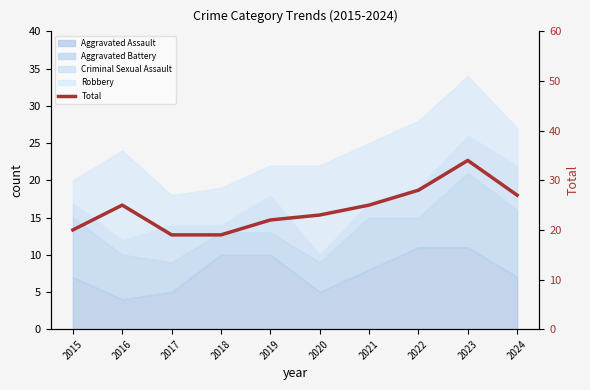

Reading left to right, list all the values displayed in this chart.

20	25	19	19	22	23	25	28	34	27